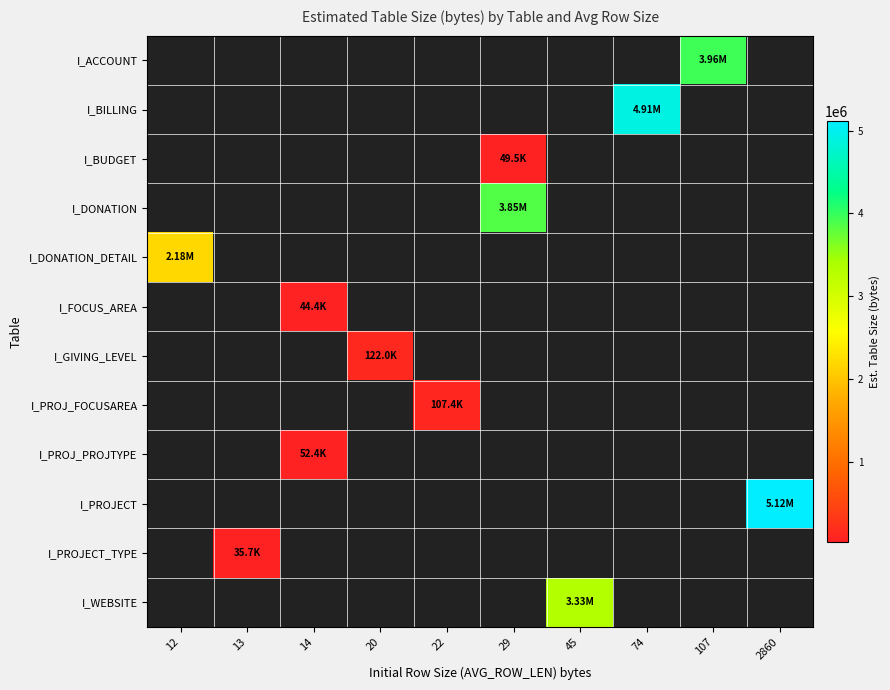

How many data points does each series have?

10